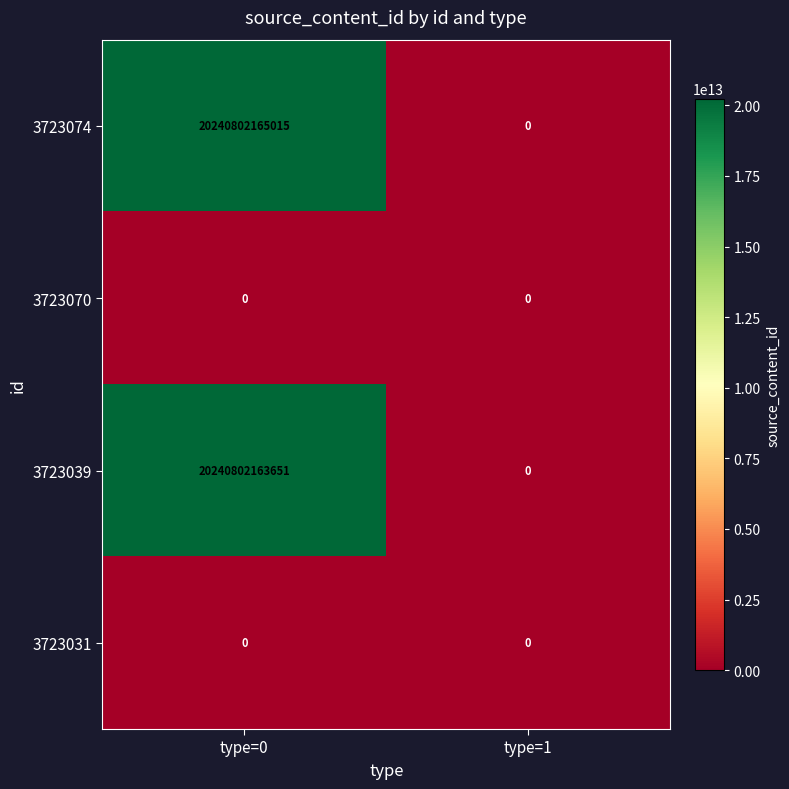

Which series has the widest spread of values?

3723074